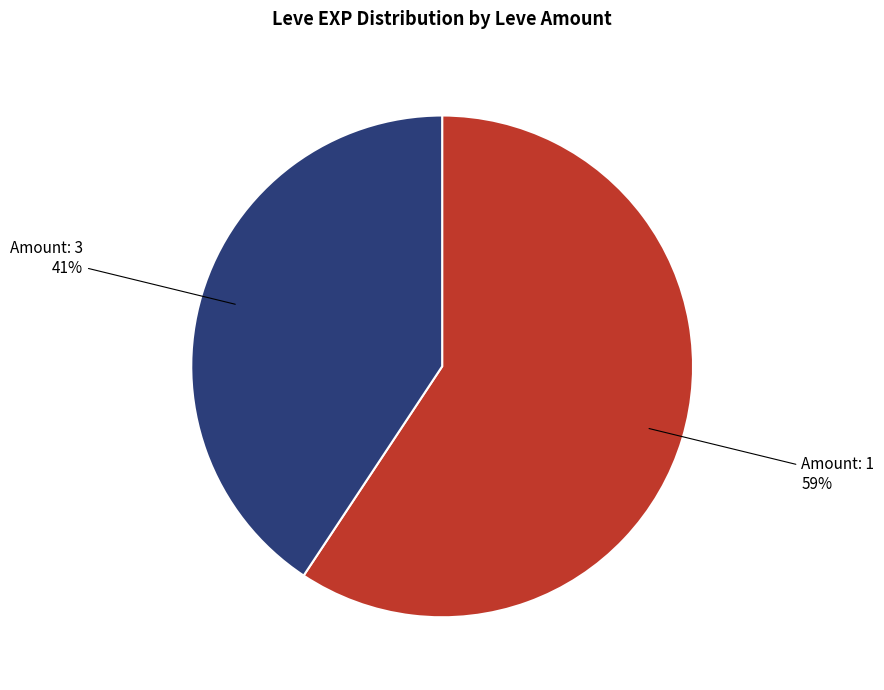

To the nearest percent, what is the average slice percentage?

50%